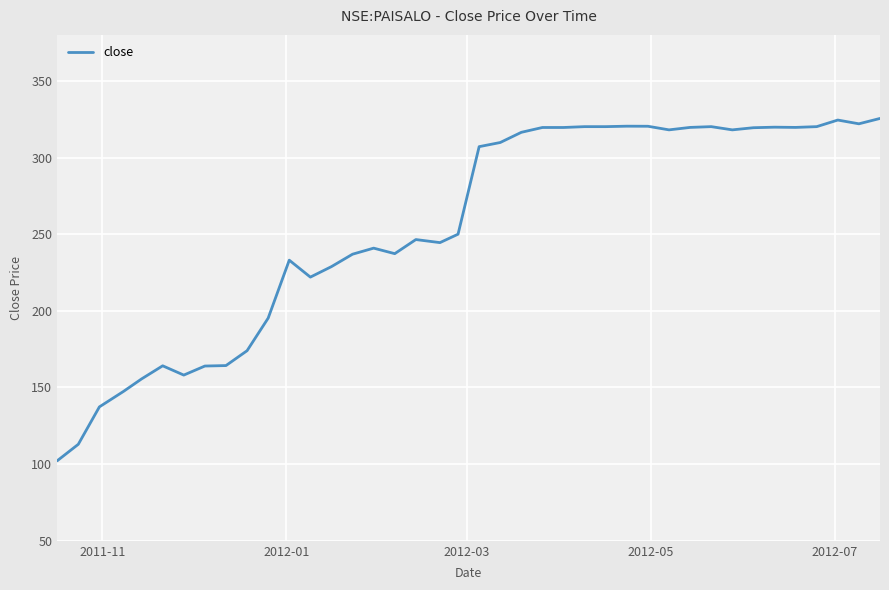

What is the minimum value shown in the chart?

102.2